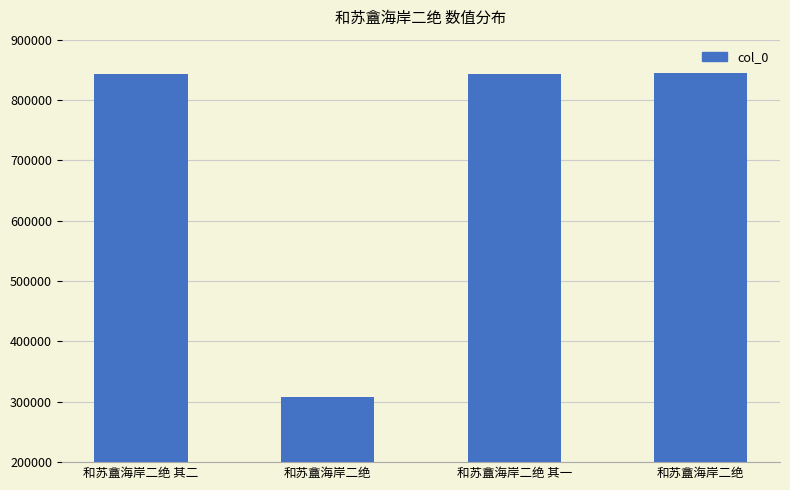

Reading right to left, transcribe all the data shown in this chart.

和苏盦海岸二绝=844006	和苏盦海岸二绝 其一=843174	和苏盦海岸二绝=308333	和苏盦海岸二绝 其二=843175